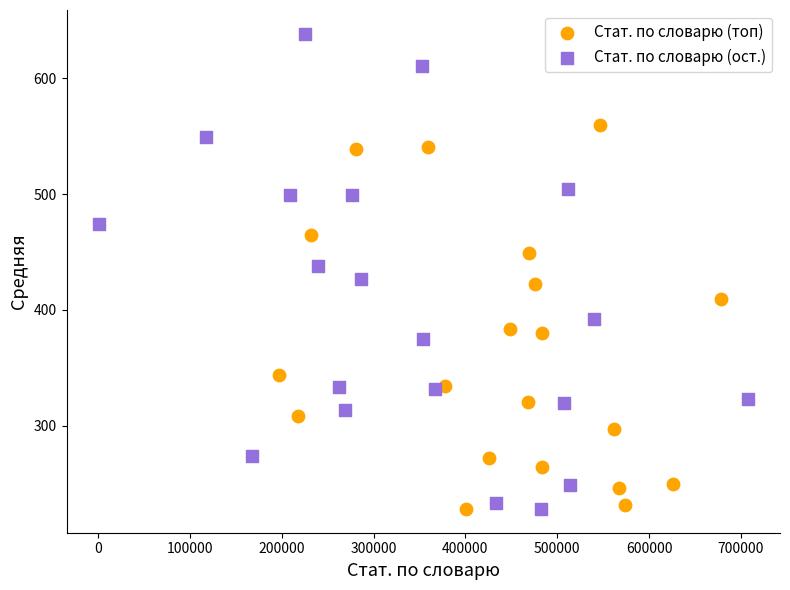

Which series has the widest spread of Y values?

Стат. по словарю (ост.)